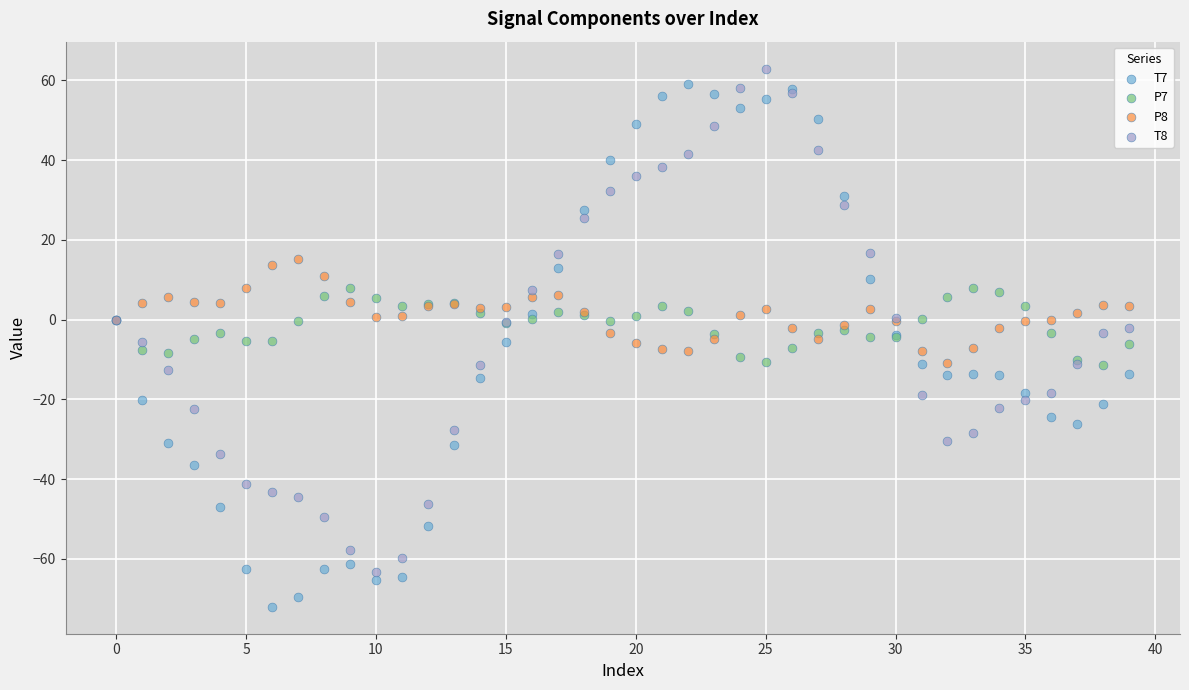

Which series has the widest spread of Y values?

T7